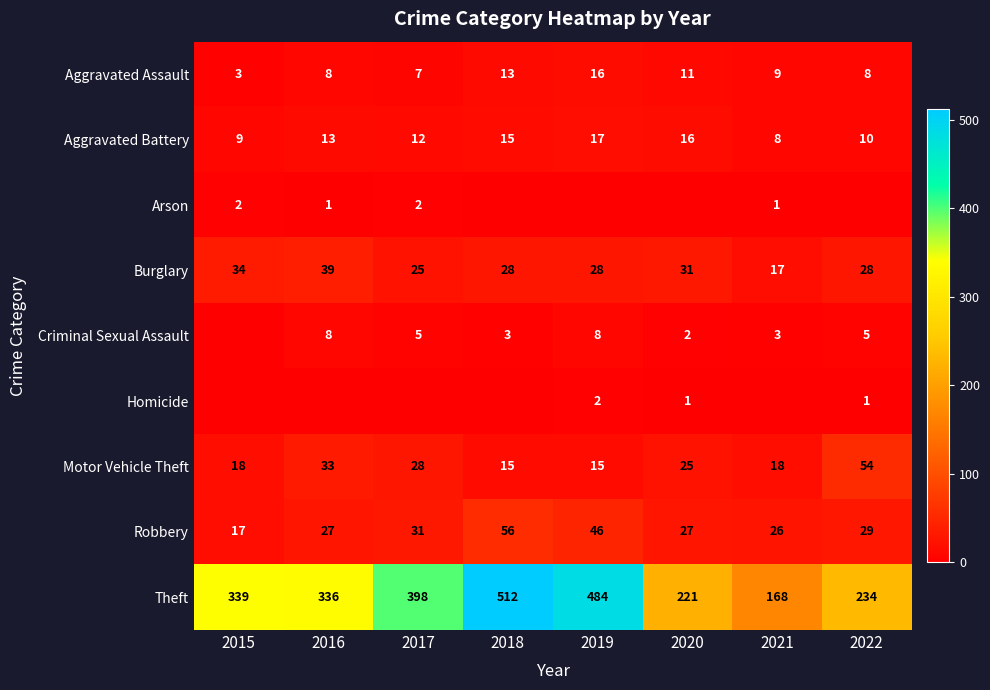

What is the sum of the Aggravated Assault values at 2022 and 2021?

17